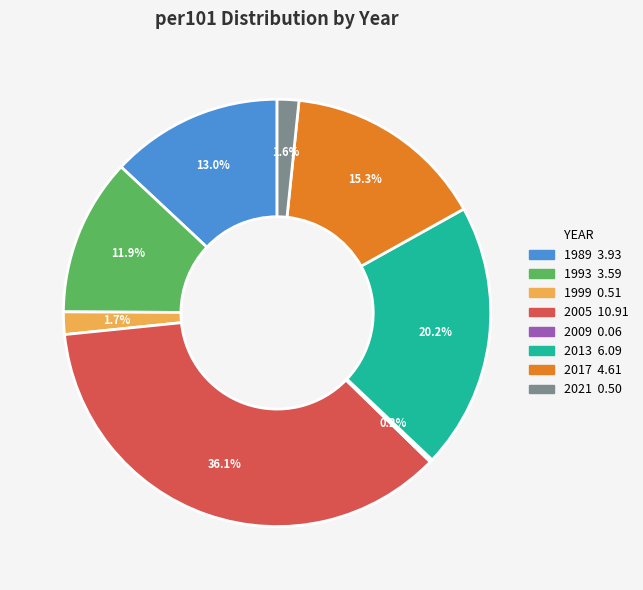

To the nearest percent, what is the average slice percentage?

12%